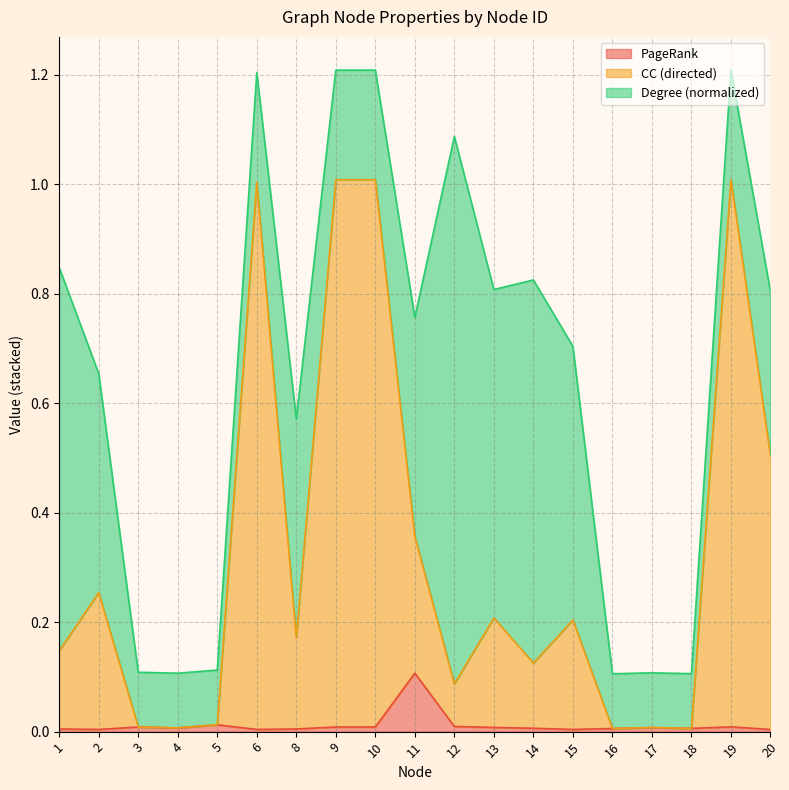

Which category has the highest value in the PageRank series?

11